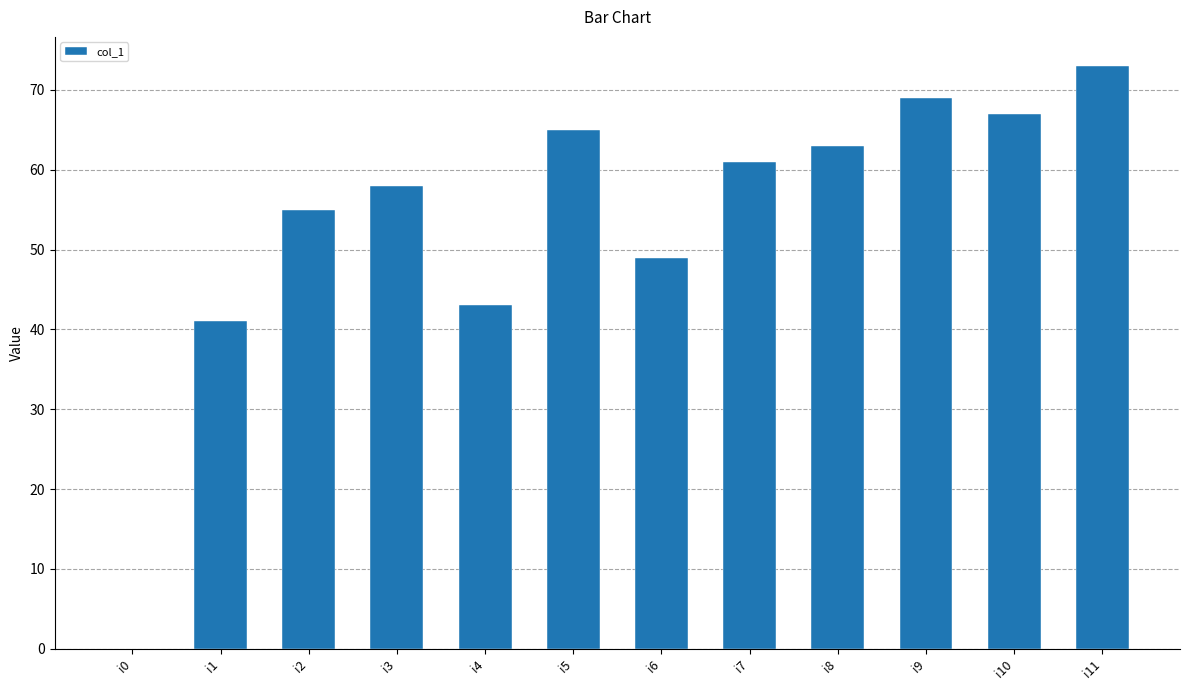

Which label corresponds to the largest value in the chart?

i11